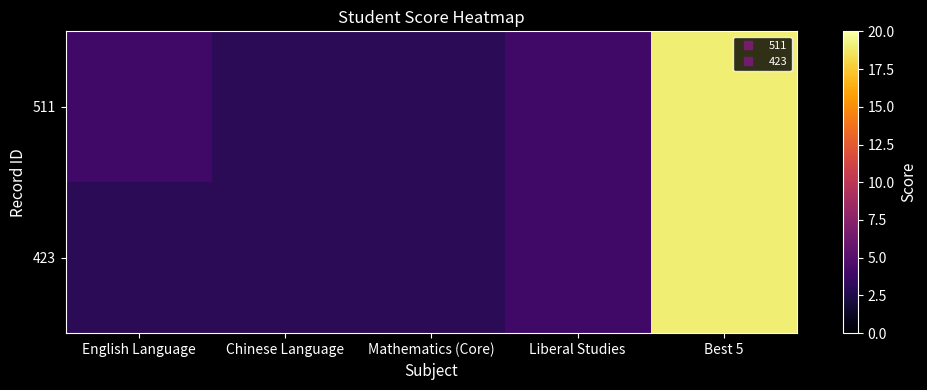

Reading left to right, transcribe all the data shown in this chart.

511: English Language=4	Chinese Language=3	Mathematics (Core)=3	Liberal Studies=4	Best 5=19
423: English Language=3	Chinese Language=3	Mathematics (Core)=3	Liberal Studies=4	Best 5=19